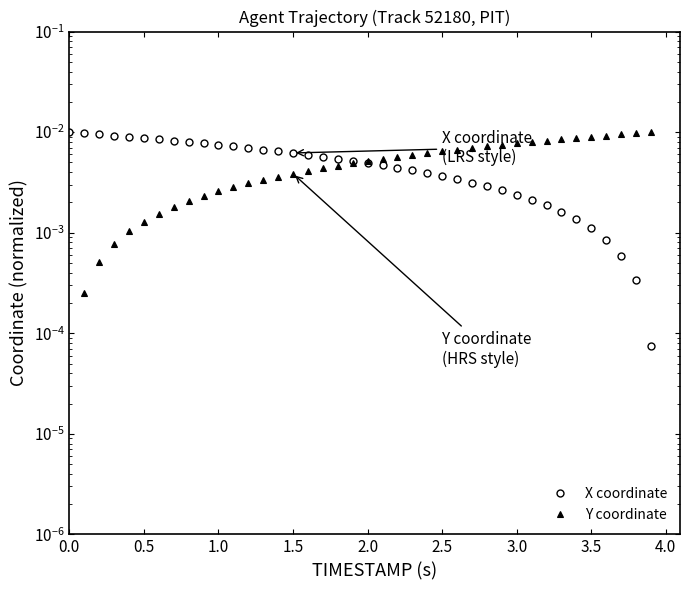

How many times do X coordinate and Y coordinate cross each other?

1